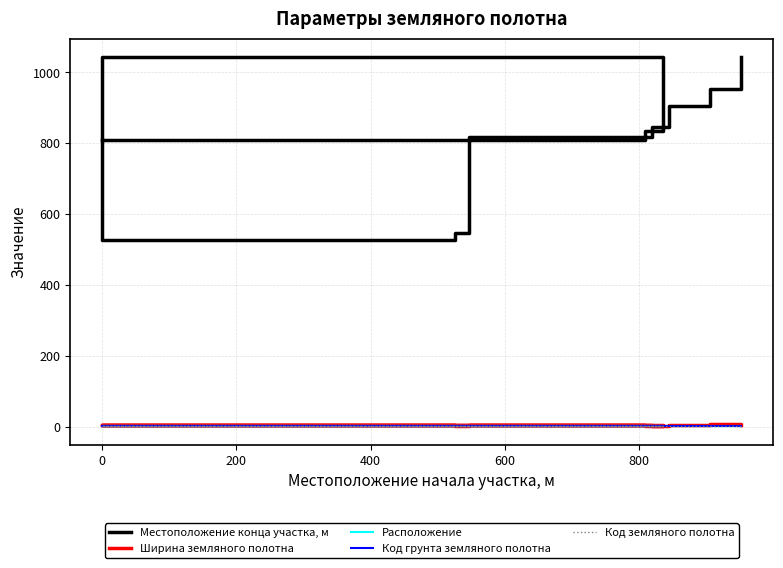

Is the value of Код земляного полотна at 200 greater than the value of Расположение at 7?

No